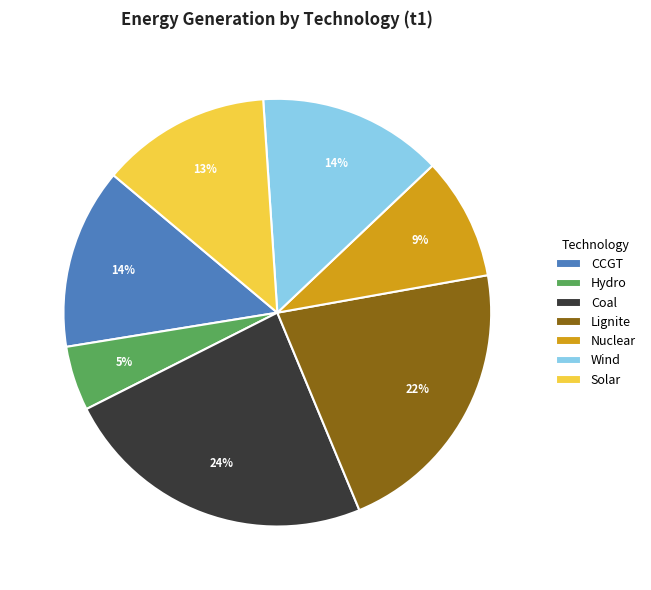

How many segments does this pie chart have?

7